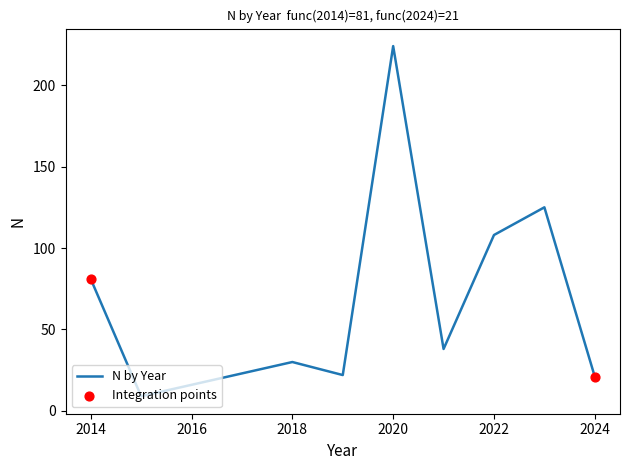

What is the difference between the maximum and minimum values?

215